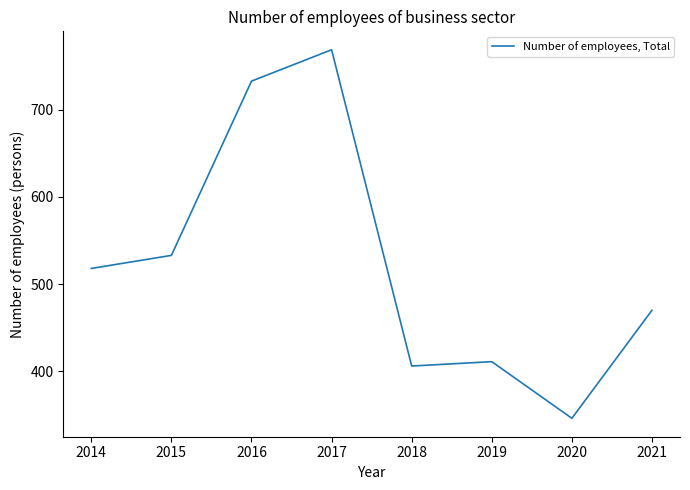

Does the chart display data point markers on the line(s)?

No